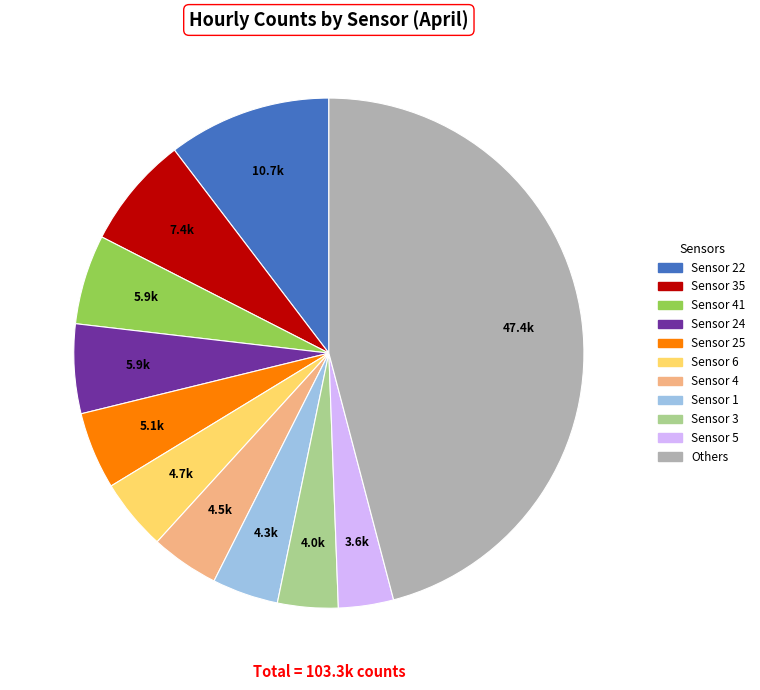

Count the number of slices in the pie.

11